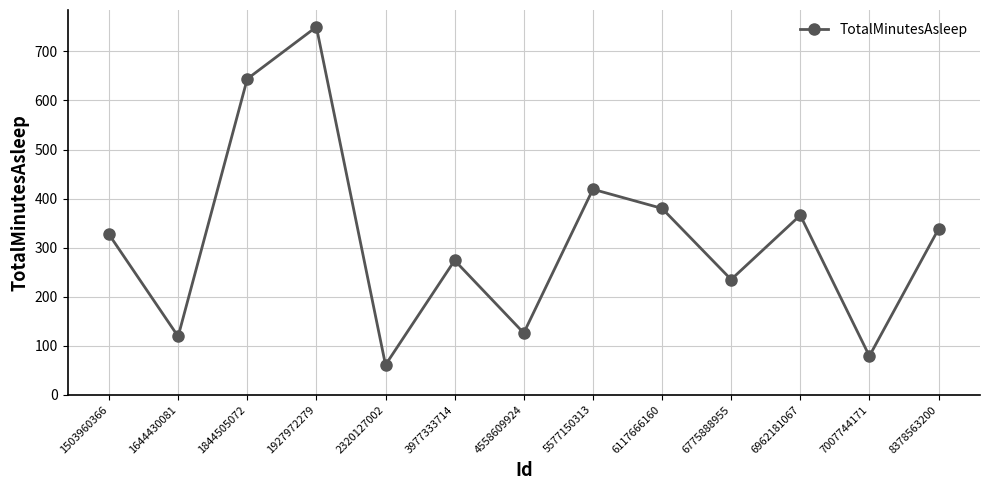

What is the value of the 9th point from the left?

380